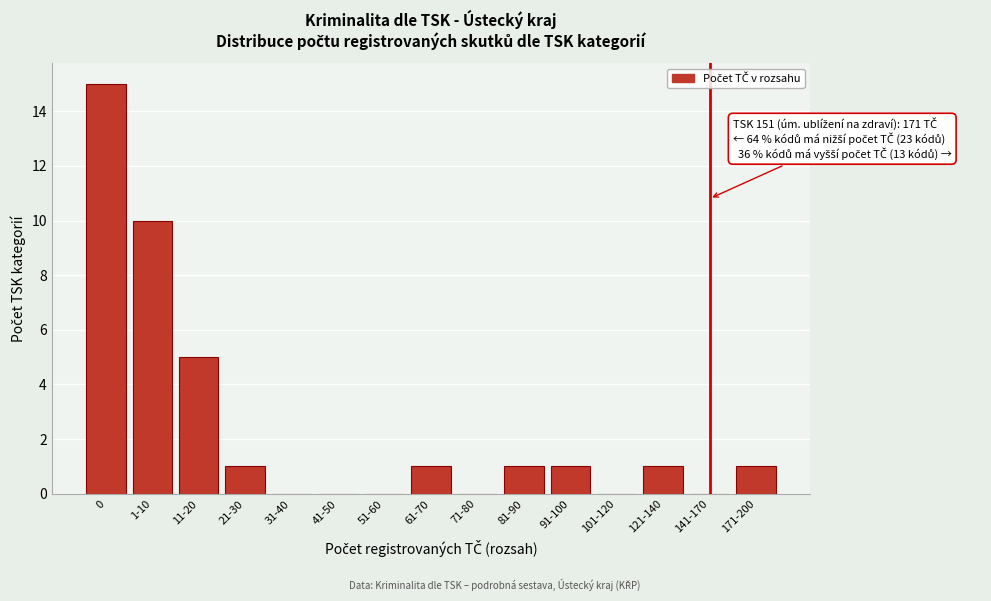

Reading left to right, what are all the values shown in this chart?

0=15	1-10=10	11-20=5	21-30=1	31-40=0	41-50=0	51-60=0	61-70=1	71-80=0	81-90=1	91-100=1	101-120=0	121-140=1	141-170=0	171-200=1